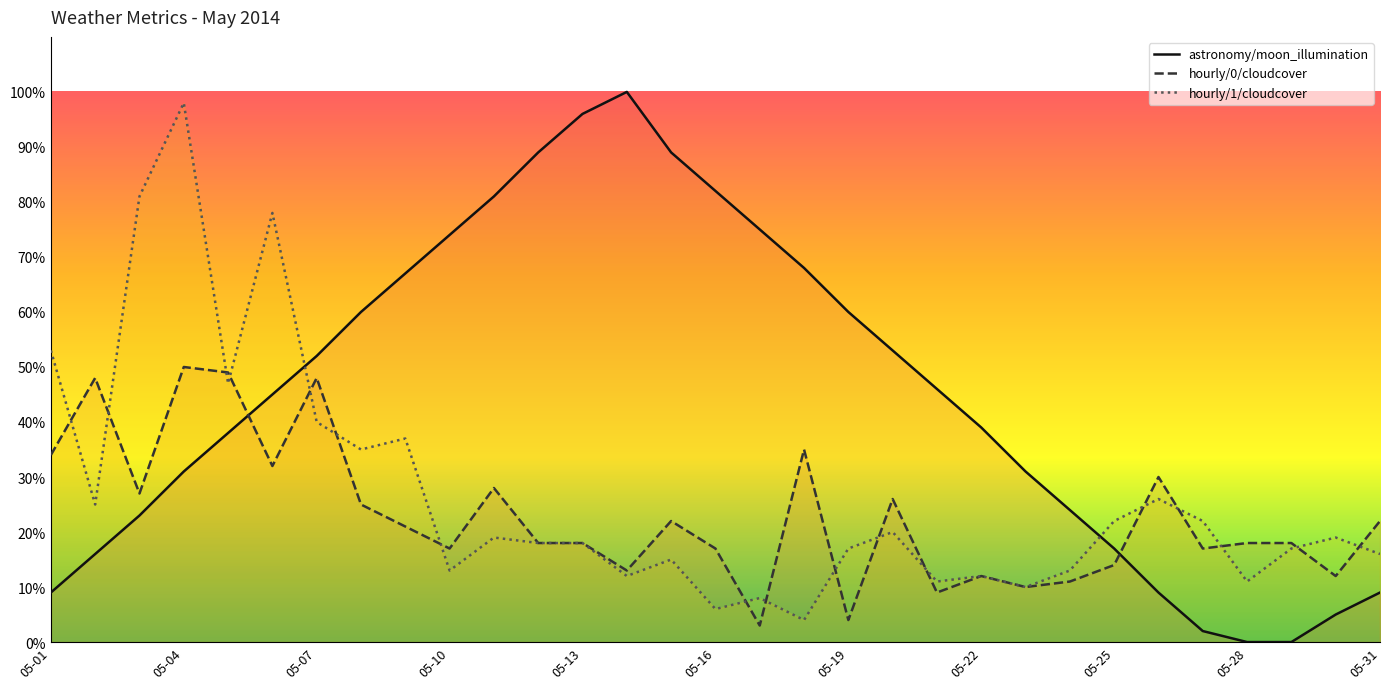

True or false: hourly/1/cloudcover and astronomy/moon_illumination cross at least once.

True